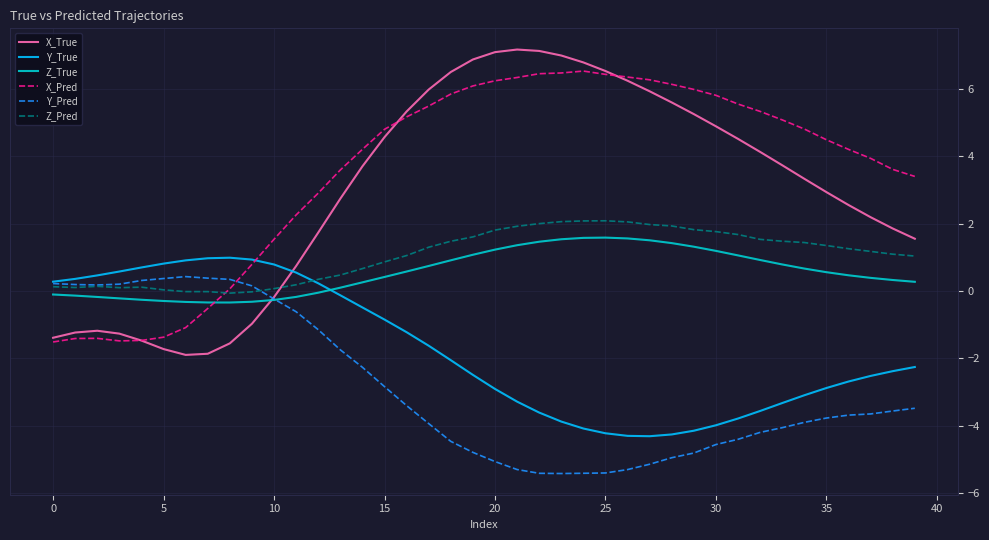

True or false: Z_Pred and X_True cross at least once.

True